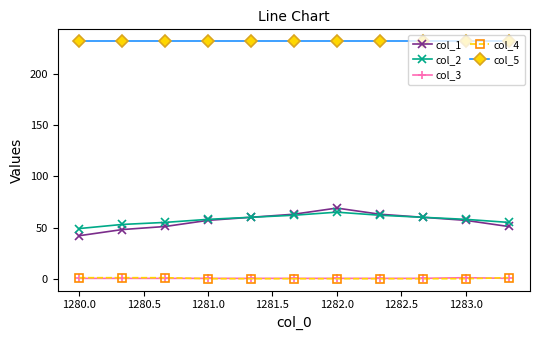

Which series has the largest range (max minus min)?

col_1